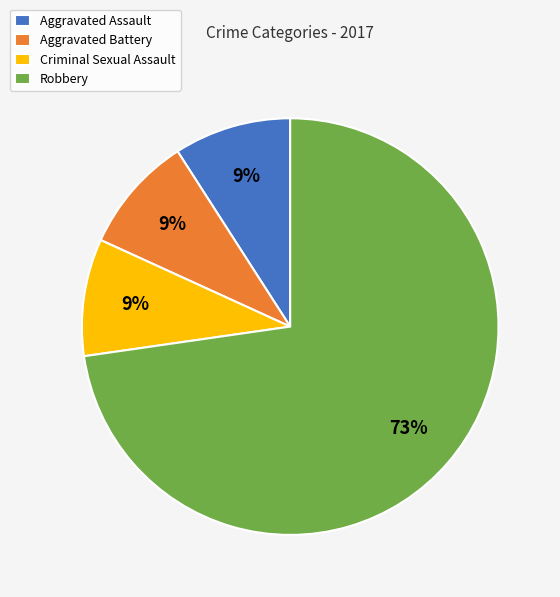

To the nearest percent, what is the average slice percentage?

25%